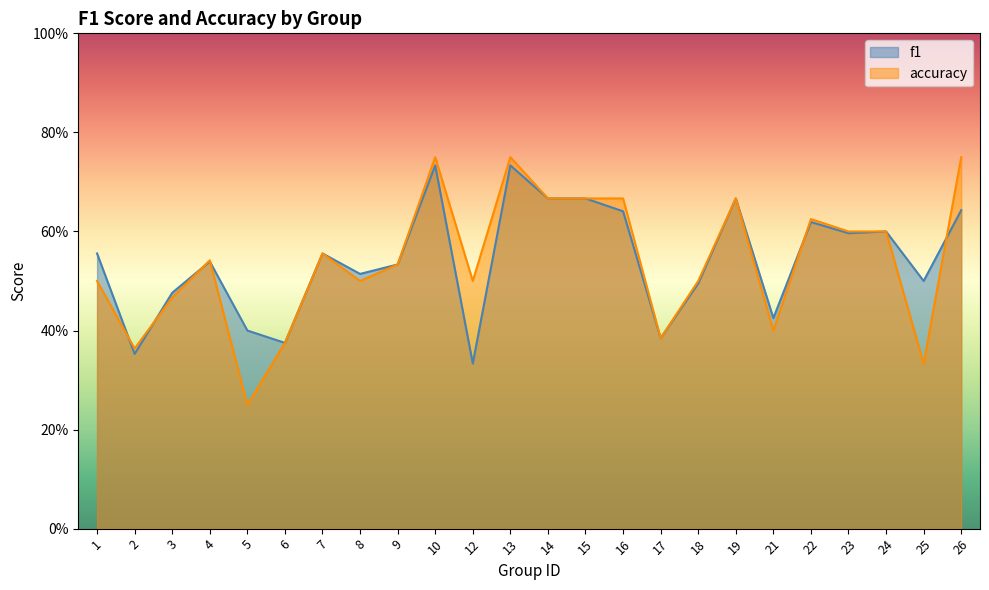

Rank the series by their average value, from lowest to highest.

accuracy, f1